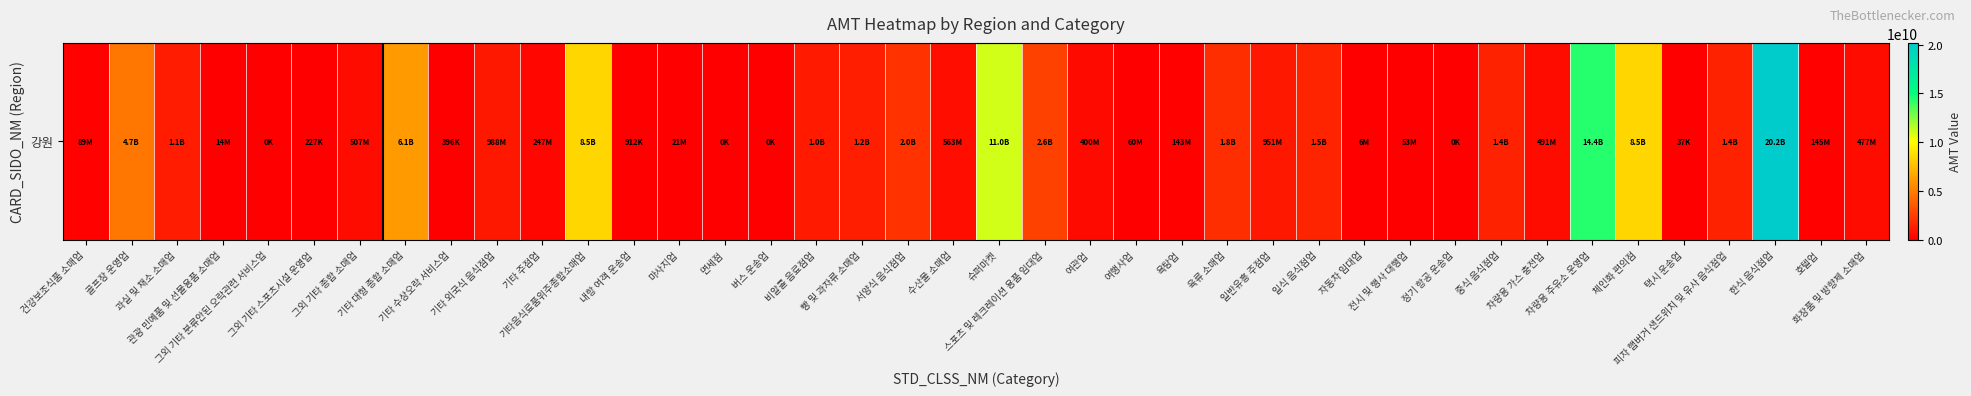

Which has a higher value, 그외 기타 종합 소매업 or 자동차 임대업?

그외 기타 종합 소매업